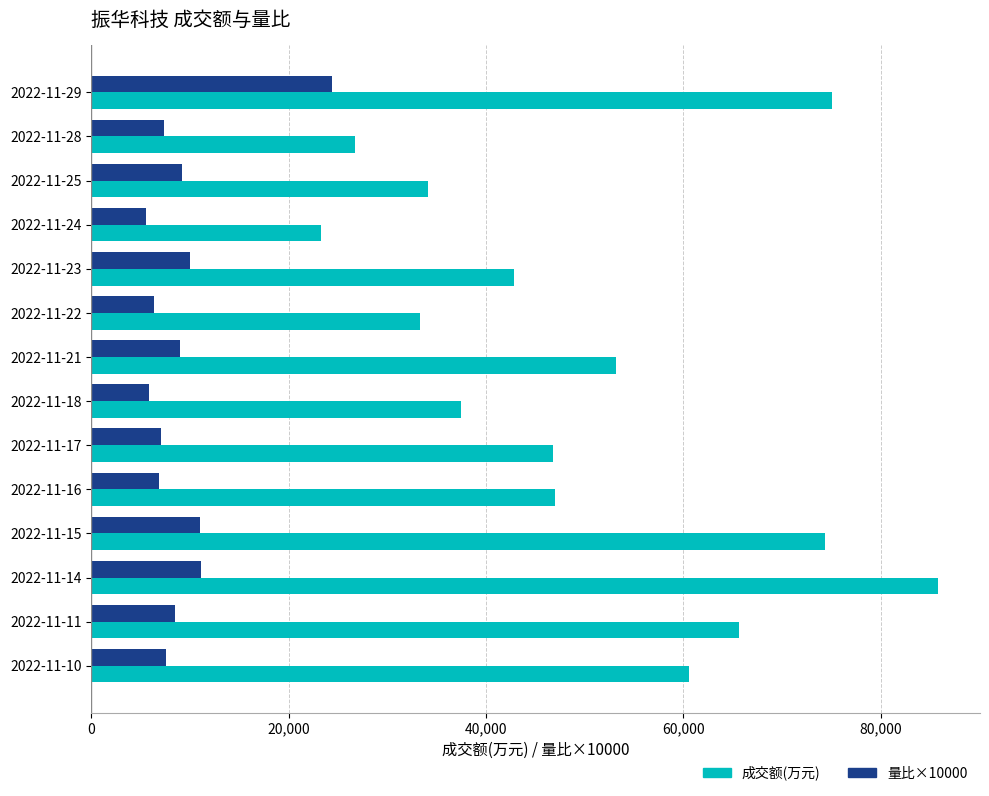

At which label is 成交额(万元) closest to 54501?

2022-11-21